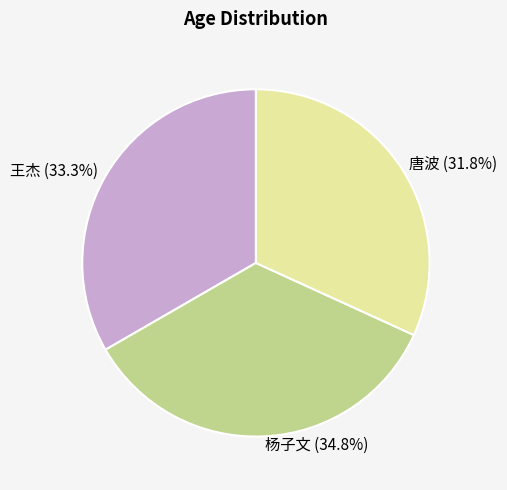

To the nearest percent, what portion does 杨子文 represent?

35%